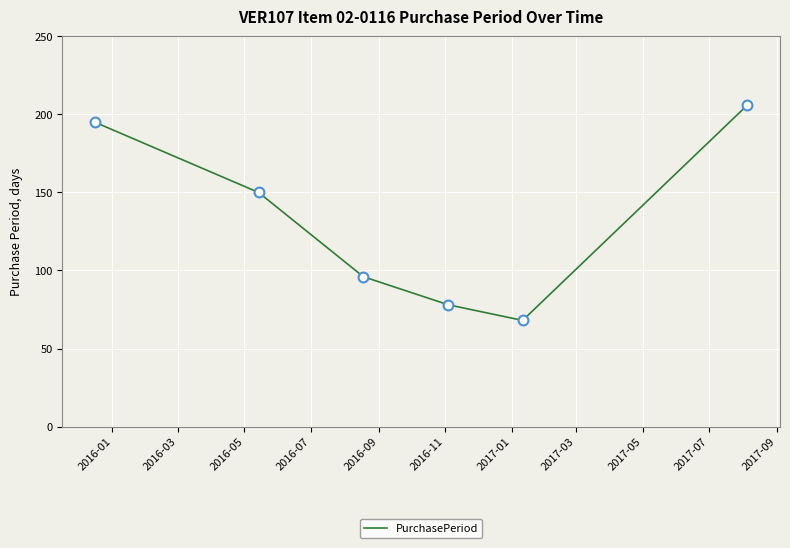

True or false: there are more than 0 points higher than both neighbors.

False